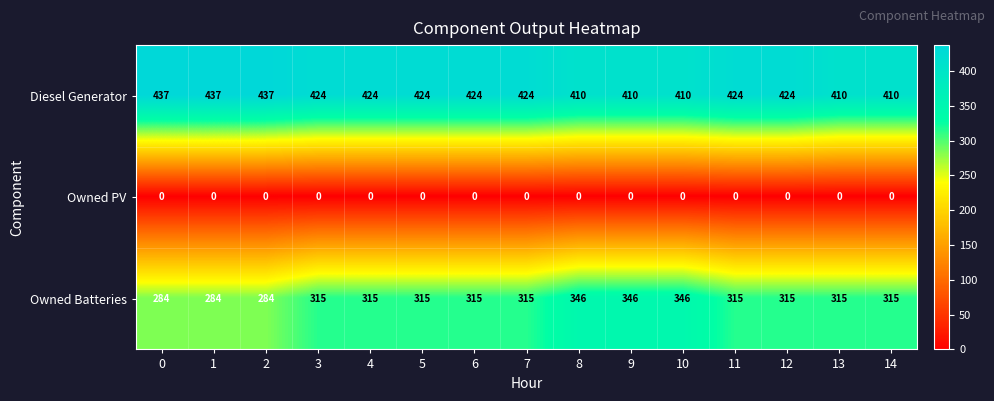

Which series has the widest spread of values?

Owned Batteries